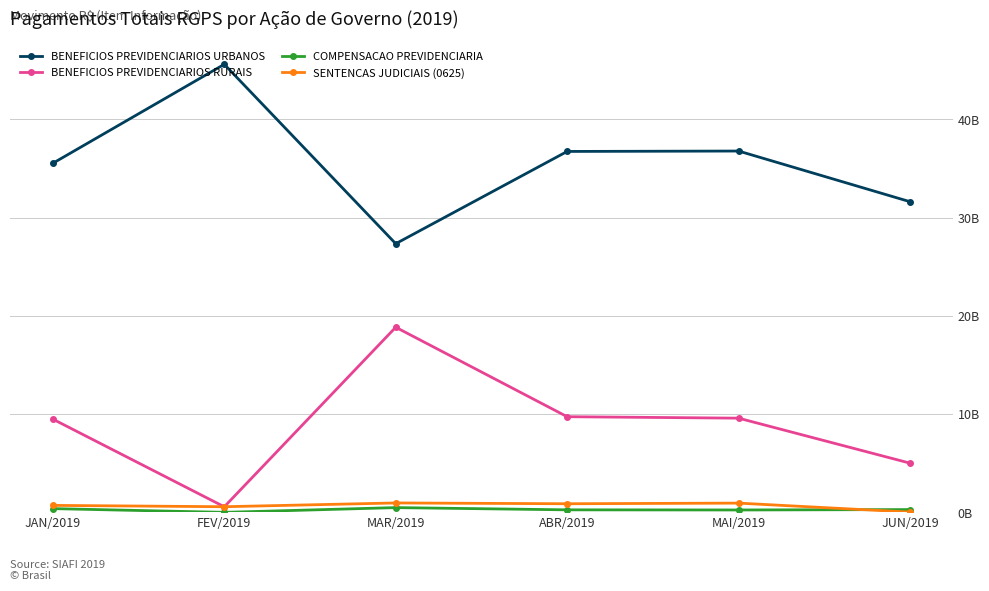

How many COMPENSACAO PREVIDENCIARIA values are between 0 and 1?

6